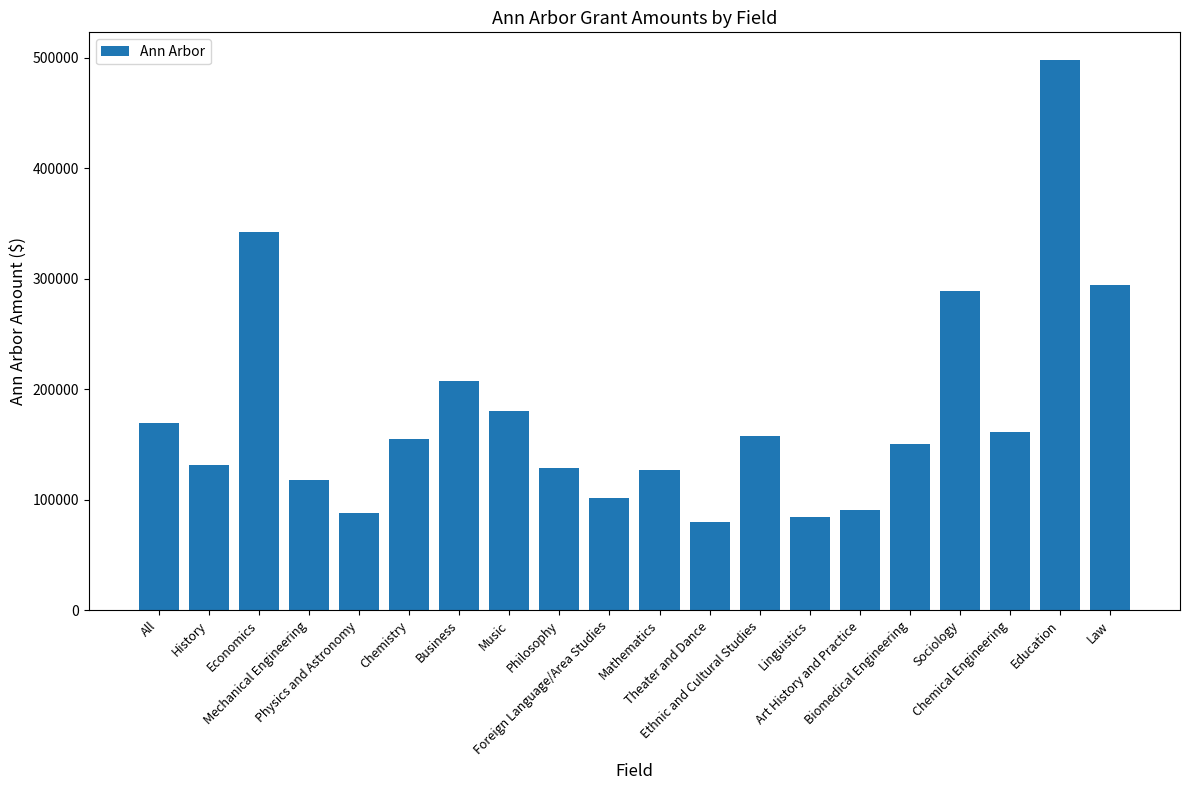

What is the difference between the second highest and minimum values?

262232.5